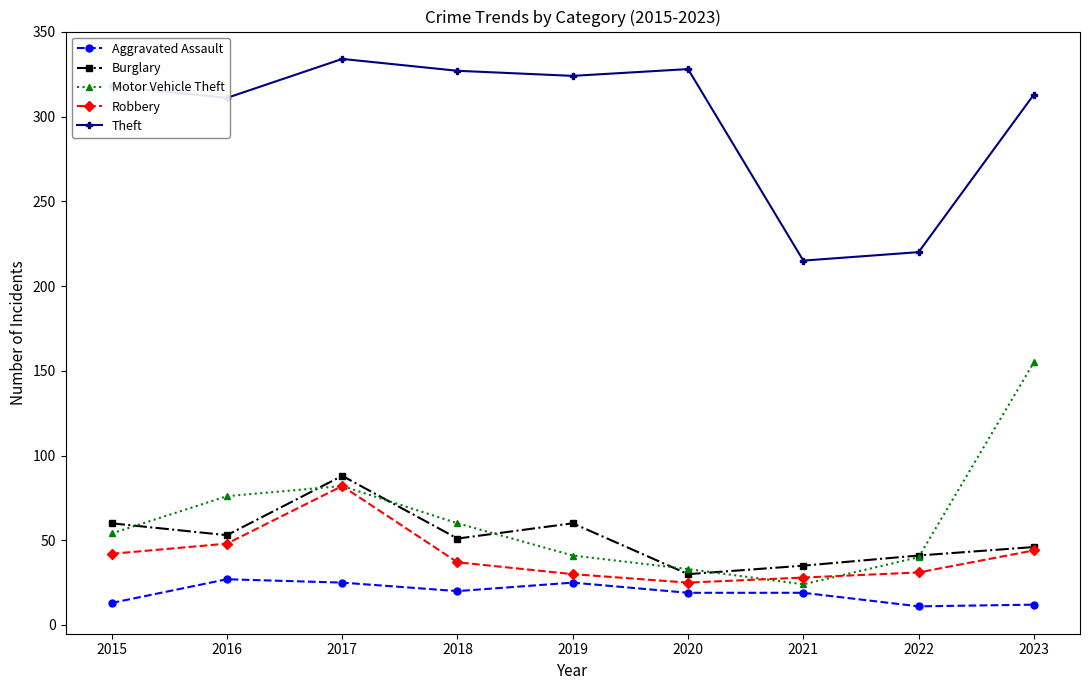

What is the approximate value of Burglary at 2016?

53